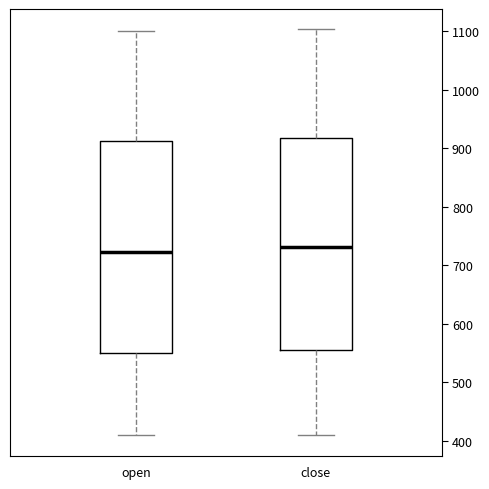

Reading left to right, transcribe this box plot: for each box, give where its median line is, the range the box spans, and where its two whiskers end, as read against the y-axis. The values are not printed on the chart, so give them approximately, as read against the axis.

open: median 720, box 550 to 910, whiskers 410 to 1100
close: median 730, box 550 to 920, whiskers 410 to 1100